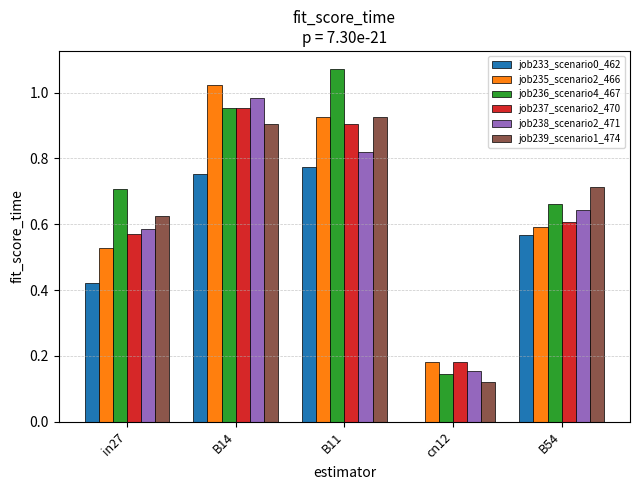

What are all the series names shown in the legend?

job233_scenario0_462, job235_scenario2_466, job236_scenario4_467, job237_scenario2_470, job238_scenario2_471, job239_scenario1_474